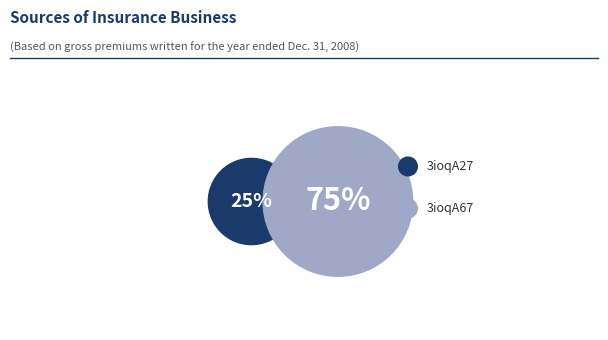

Does 3ioqA27 represent more than half of the total?

No